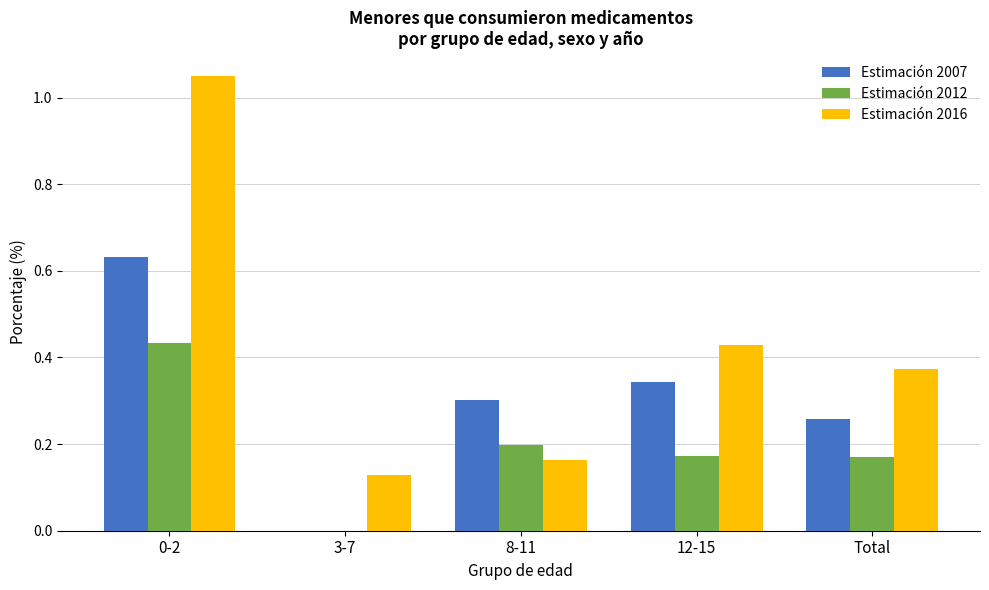

True or false: Estimación 2012 has a value of 0.3 at 3-7.

False